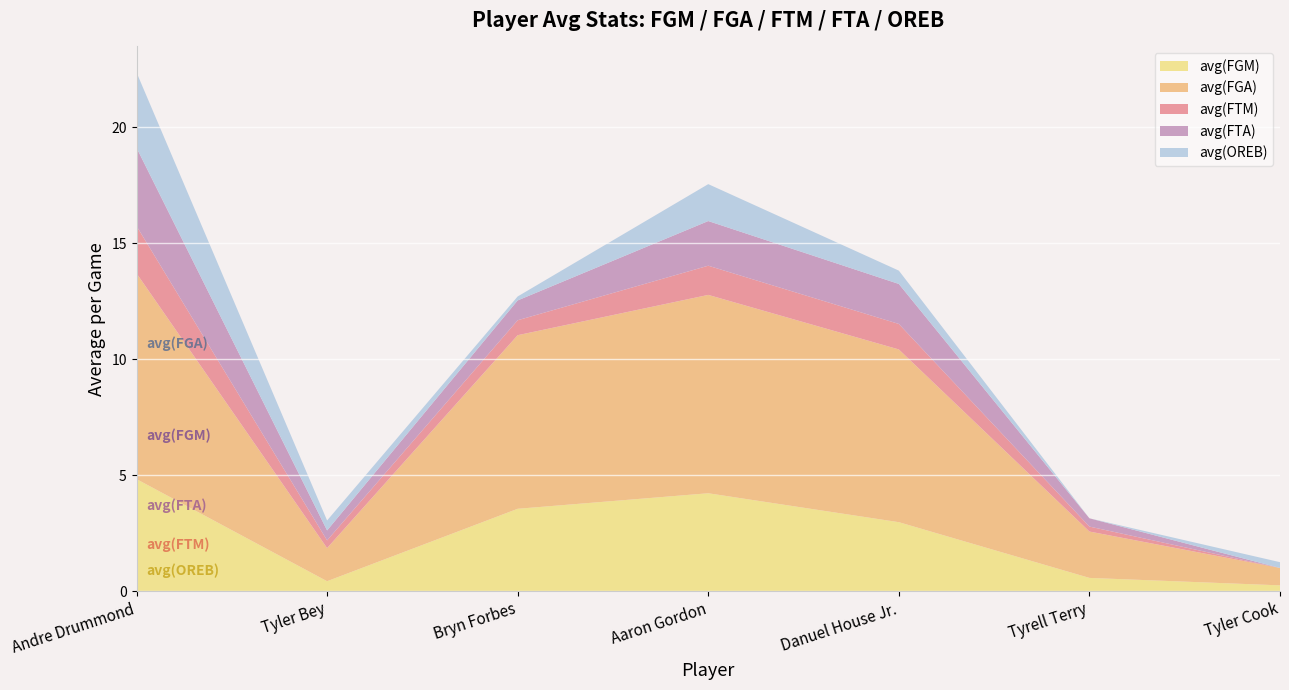

Reading left to right, extract all data points from this chart.

avg(FGM): 4.8	0.4	3.6	4.2	3.0	0.6	0.2
avg(FGA): 8.9	1.4	7.5	8.6	7.5	2.0	0.8
avg(FTM): 2.0	0.3	0.6	1.3	1.1	0.2	0.0
avg(FTA): 3.4	0.4	0.9	1.9	1.7	0.4	0.0
avg(OREB): 3.2	0.4	0.2	1.6	0.6	0.0	0.2